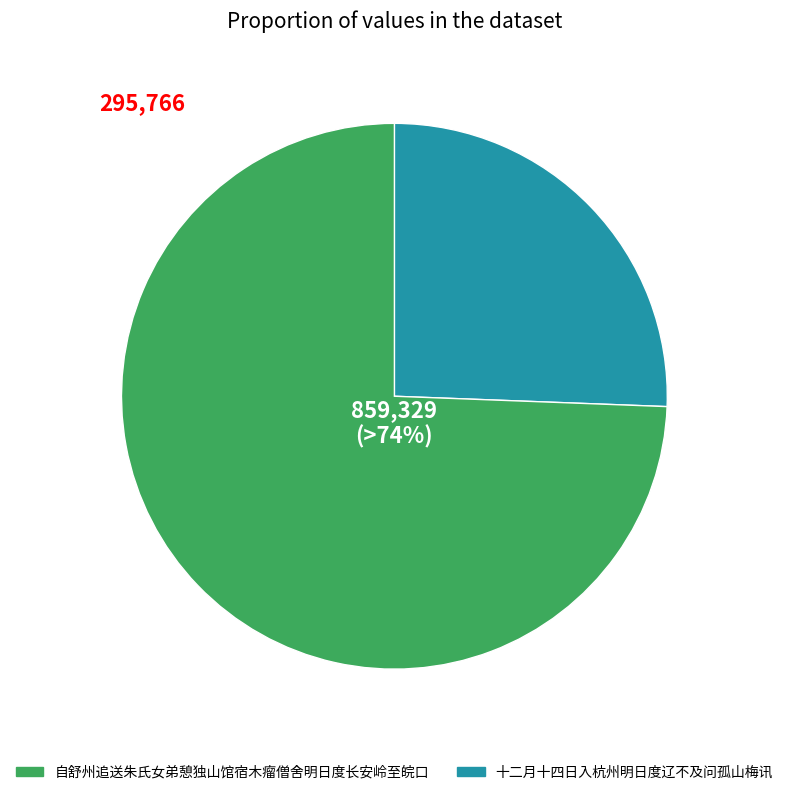

To the nearest percent, what is the average slice percentage?

50%